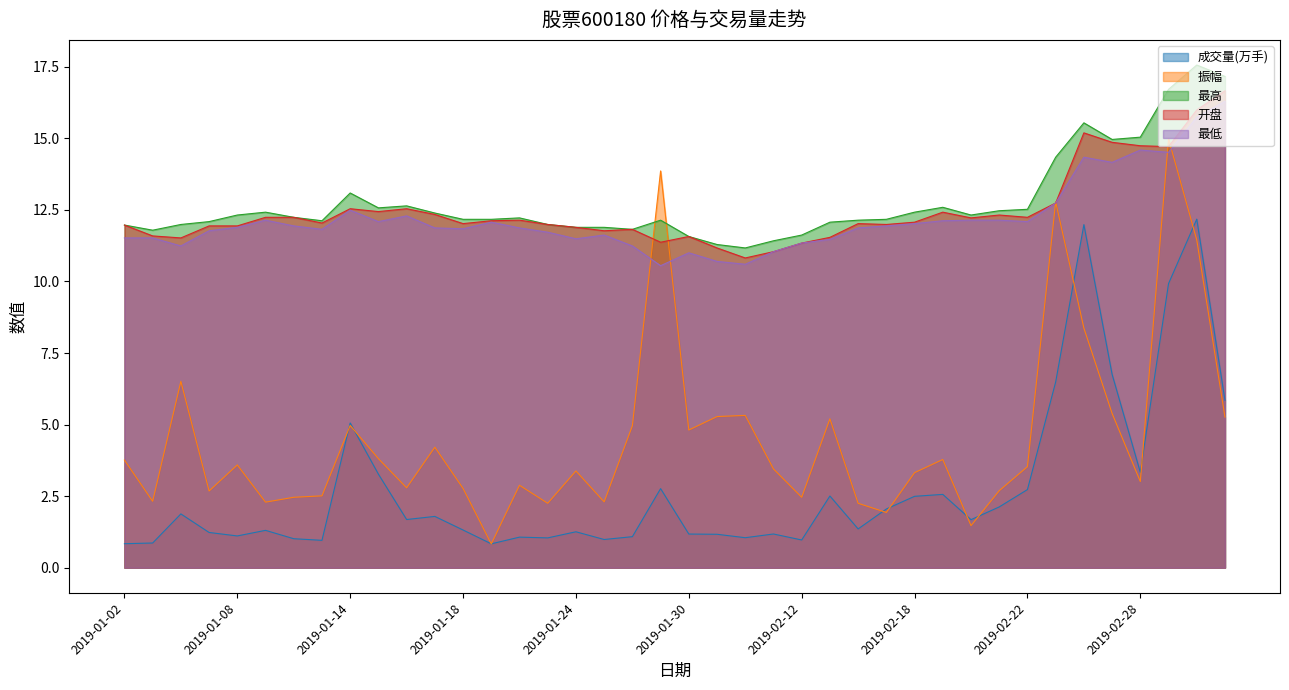

Which label corresponds to the smallest value in the chart?

2019-01-21